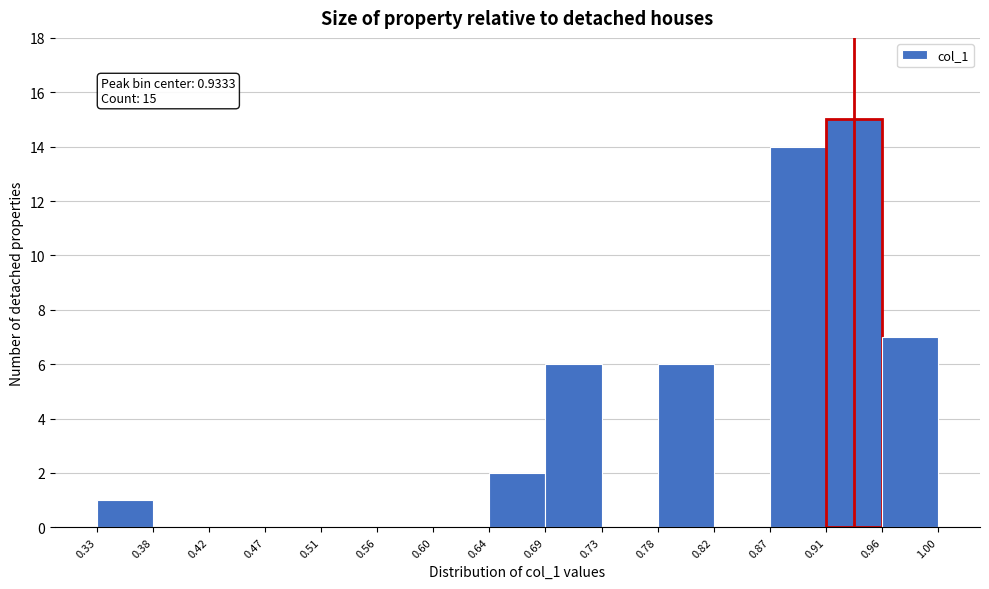

Which range on the x-axis has the tallest bar?

0.91 to 0.96